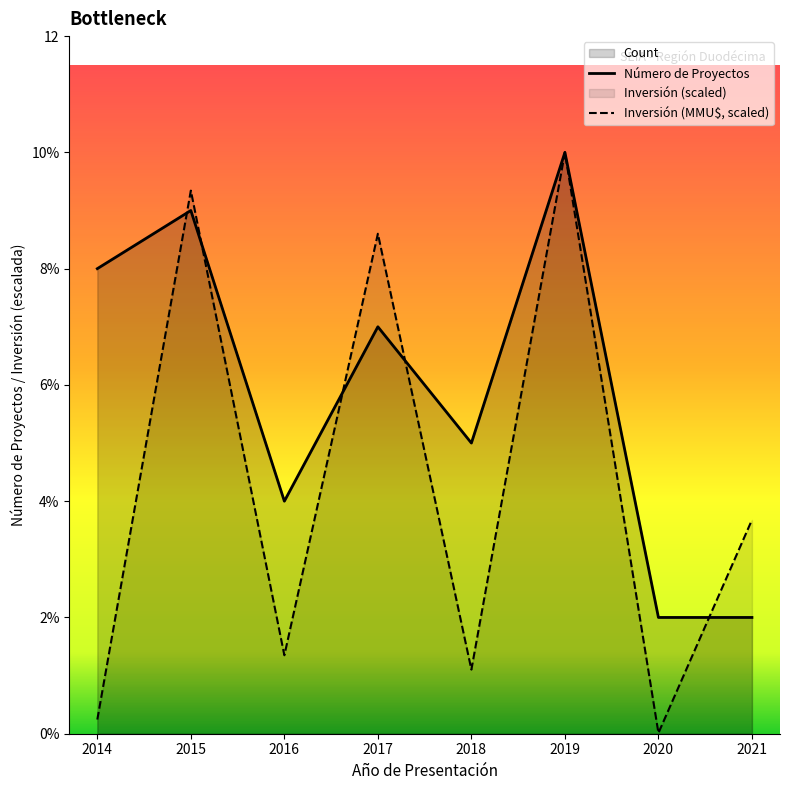

What is the difference between the maximum and minimum values in the Número de Proyectos series?

8.0